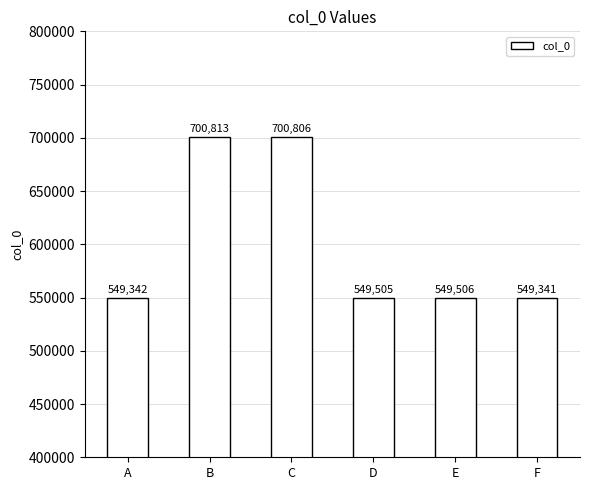

The chart shows a value of 700806 at C. True or false?

True